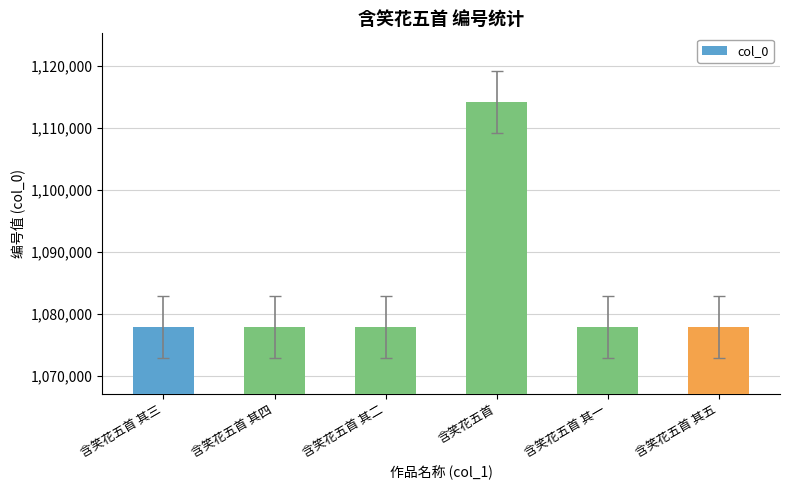

What is the minimum value shown in the chart?

1077956